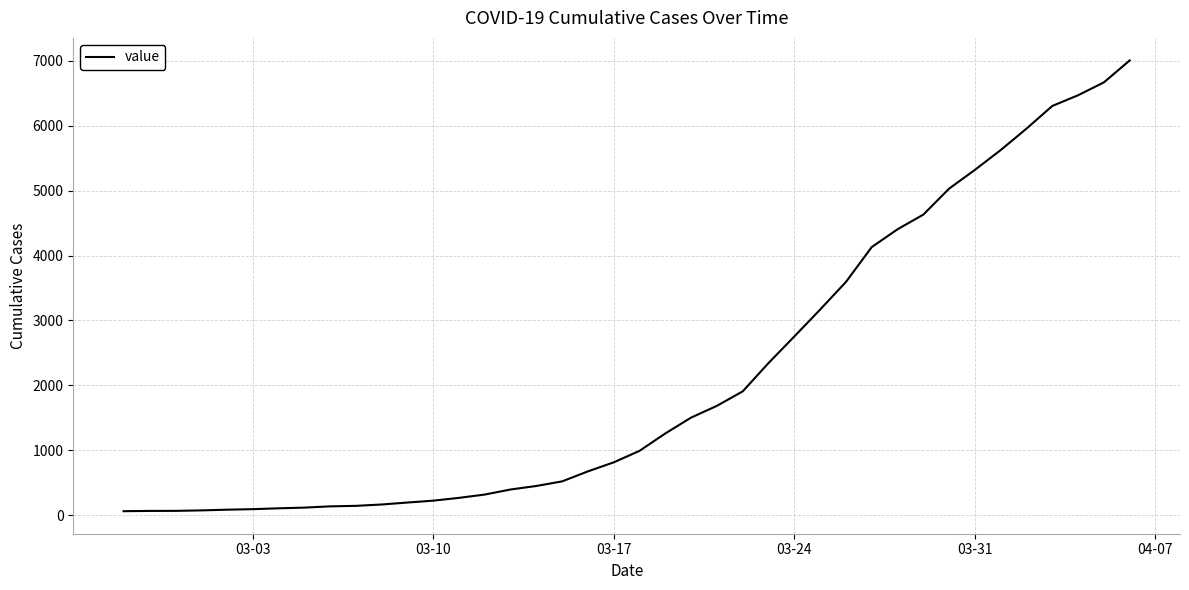

What is the difference between the maximum and minimum values?

6940